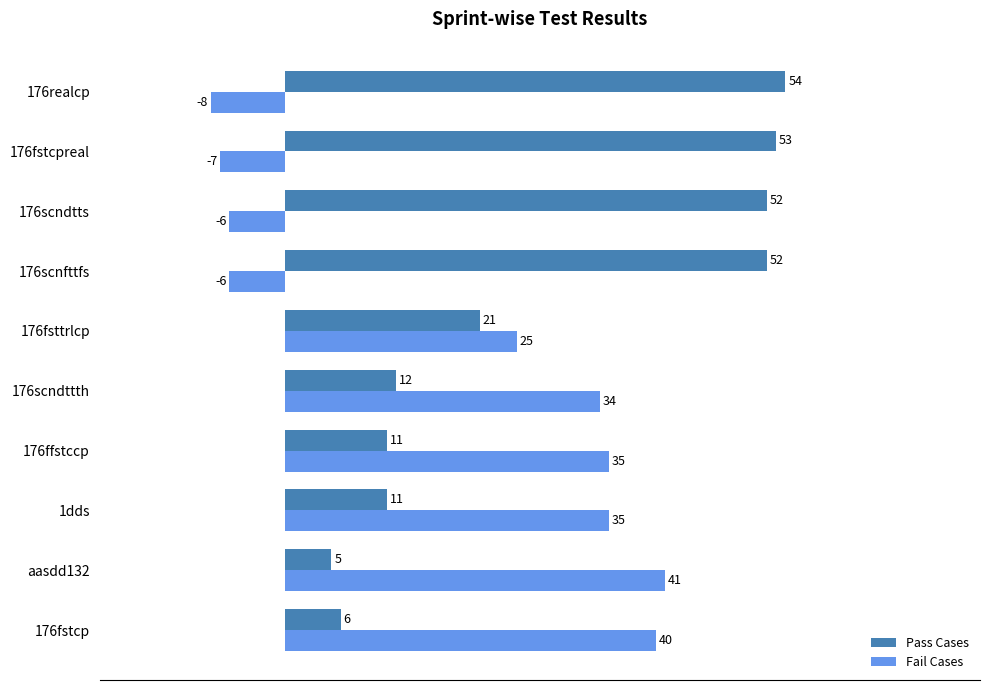

What is the smallest value displayed?

-8